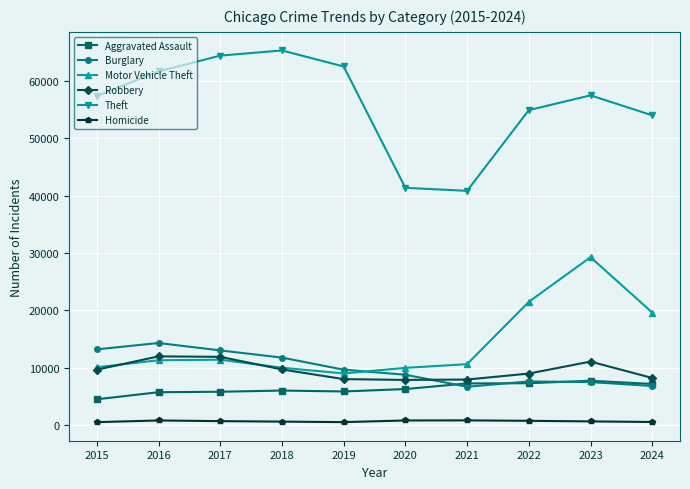

What is the highest value of the Burglary series?

14289